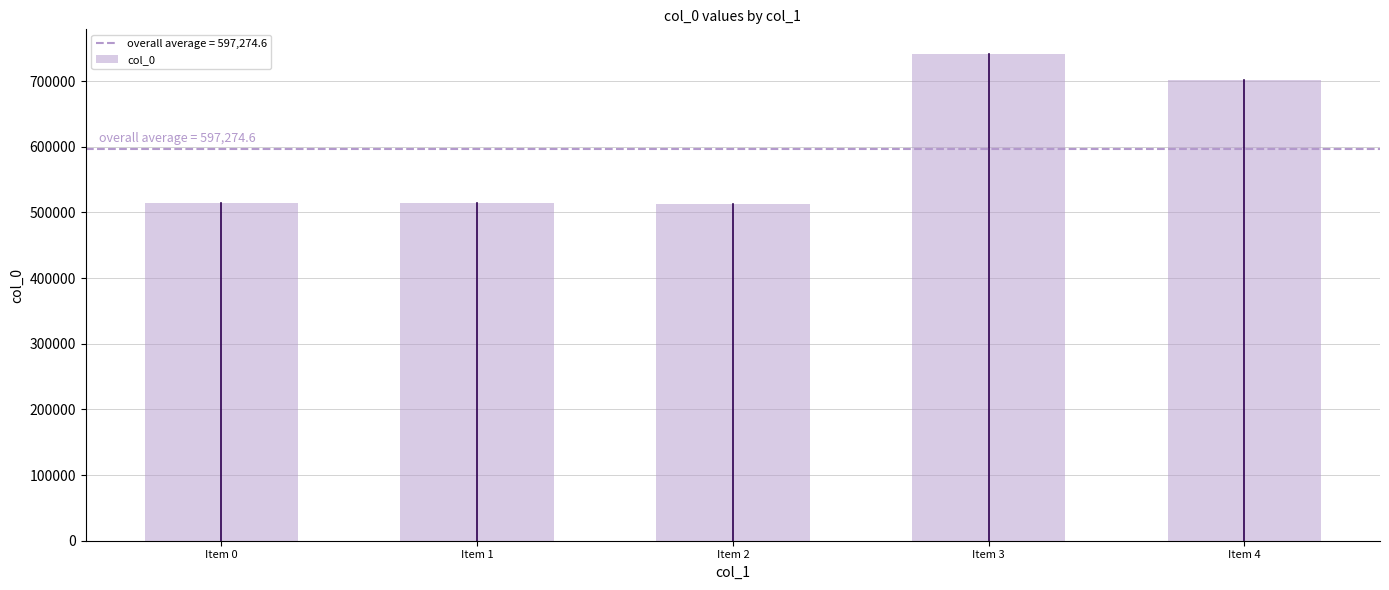

What is the change in value from Item 3 to Item 4?

-39393